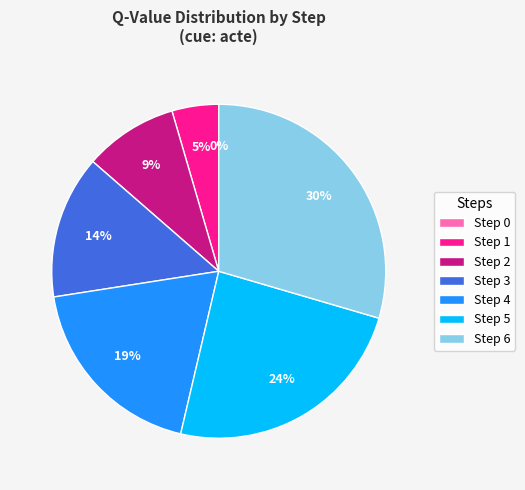

Combined, do Step 5 and Step 4 account for over 50%?

No